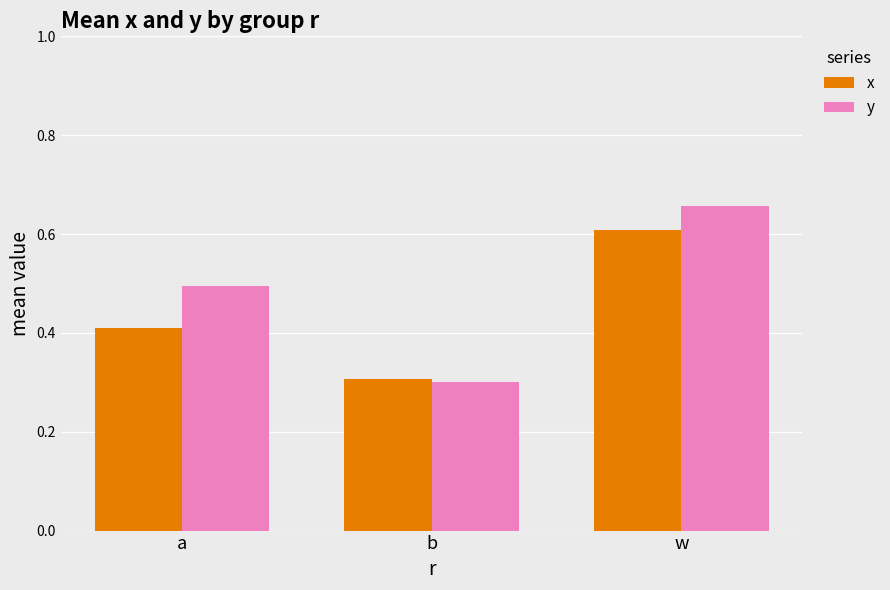

What is the difference between the maximum and minimum values in the y series?

0.4